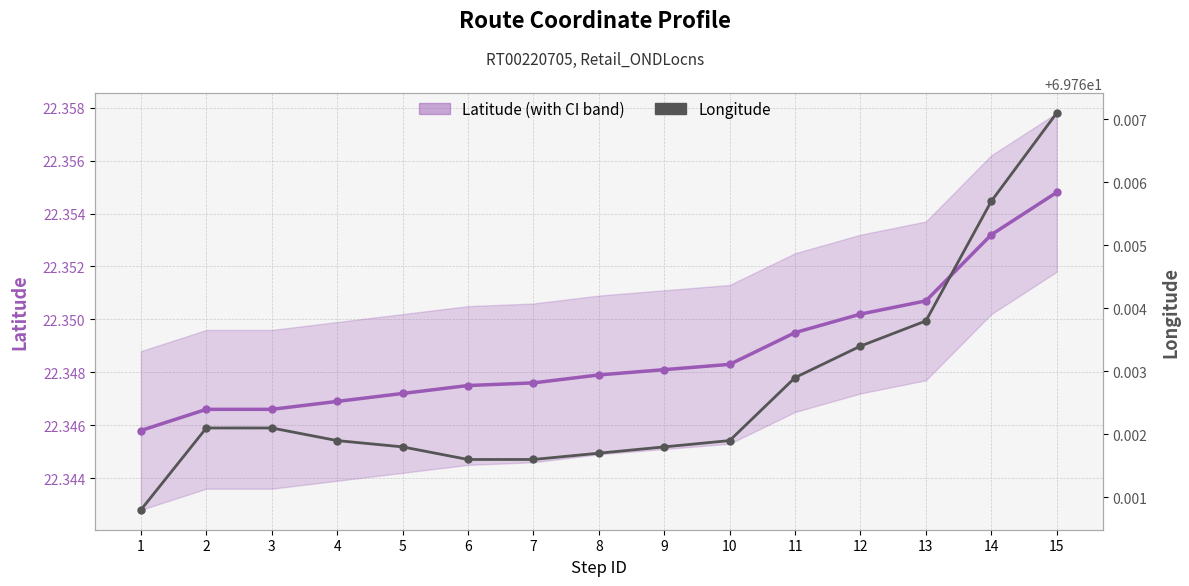

How many lines are shown in the chart?

2